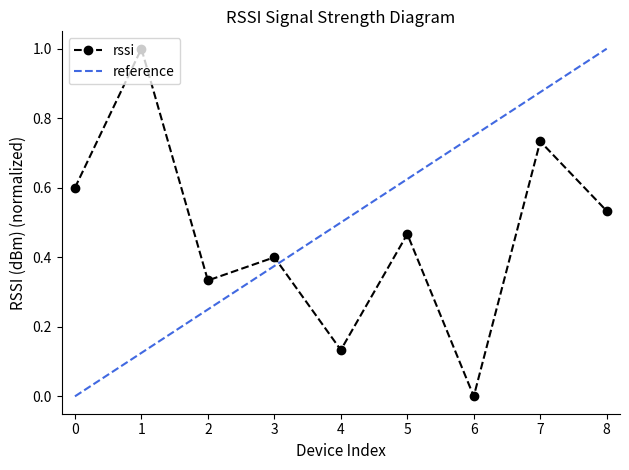

True or false: rssi has a value of 0.8 at 8.

False